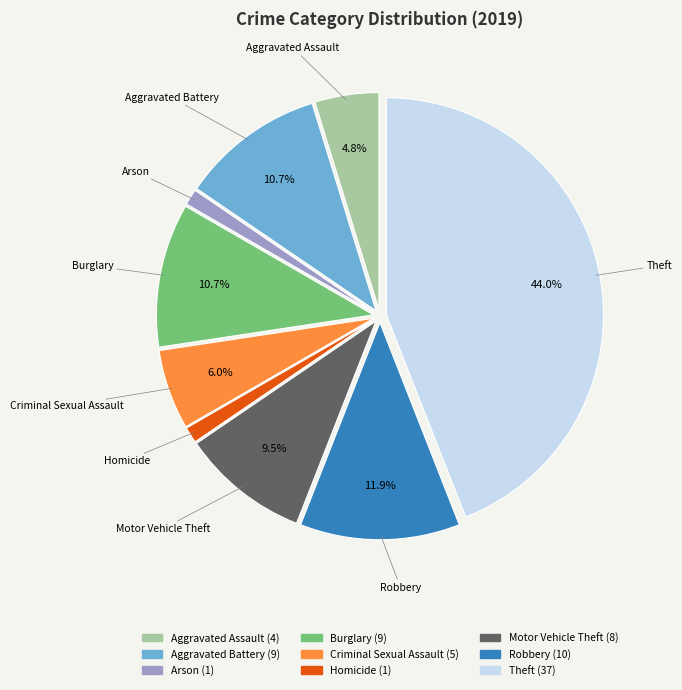

Is it true that Theft is 37% of the pie?

False